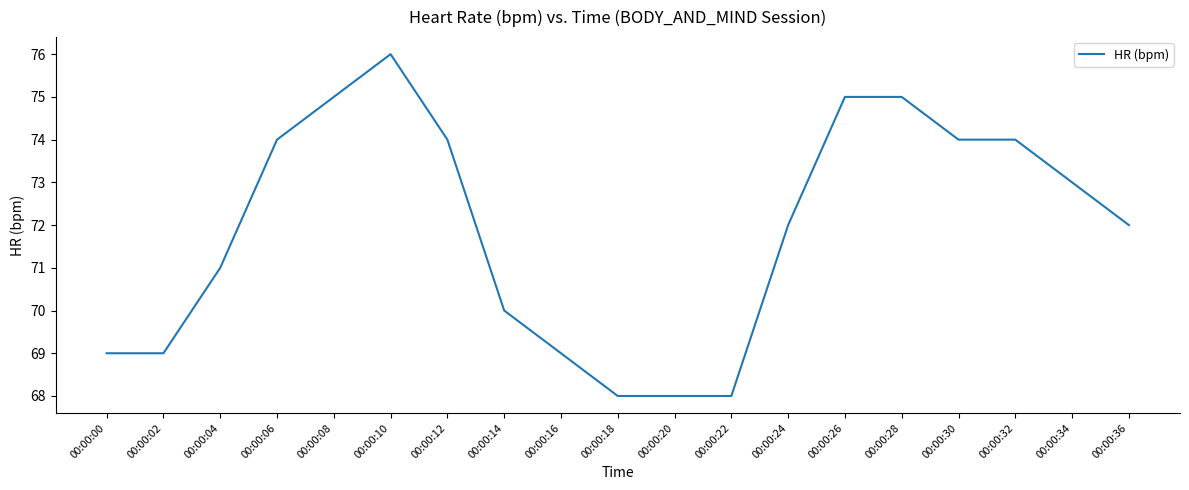

What value does the data have at 00:00:22?

68